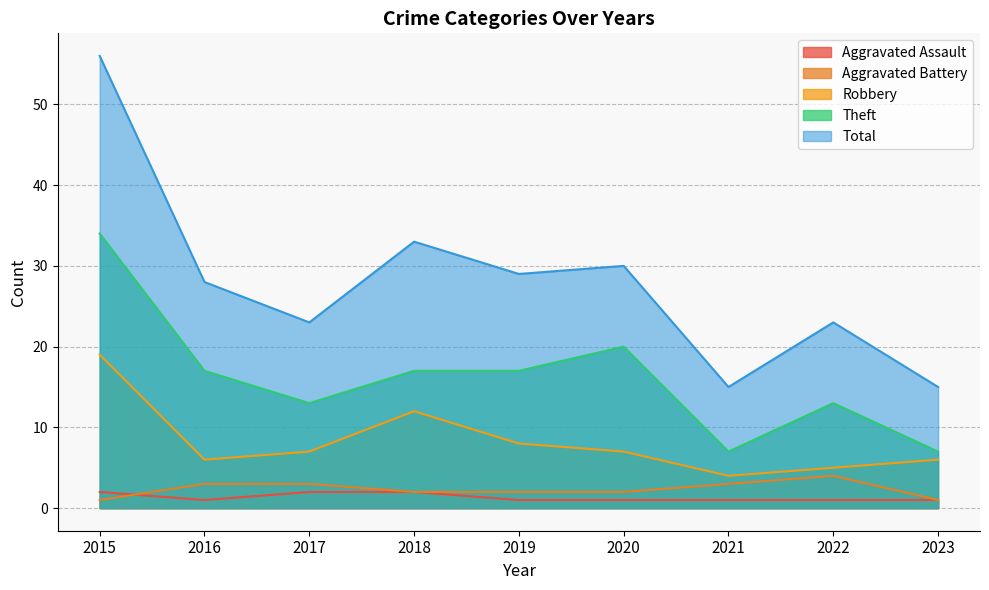

True or false: Total and Aggravated Battery cross at least once.

False